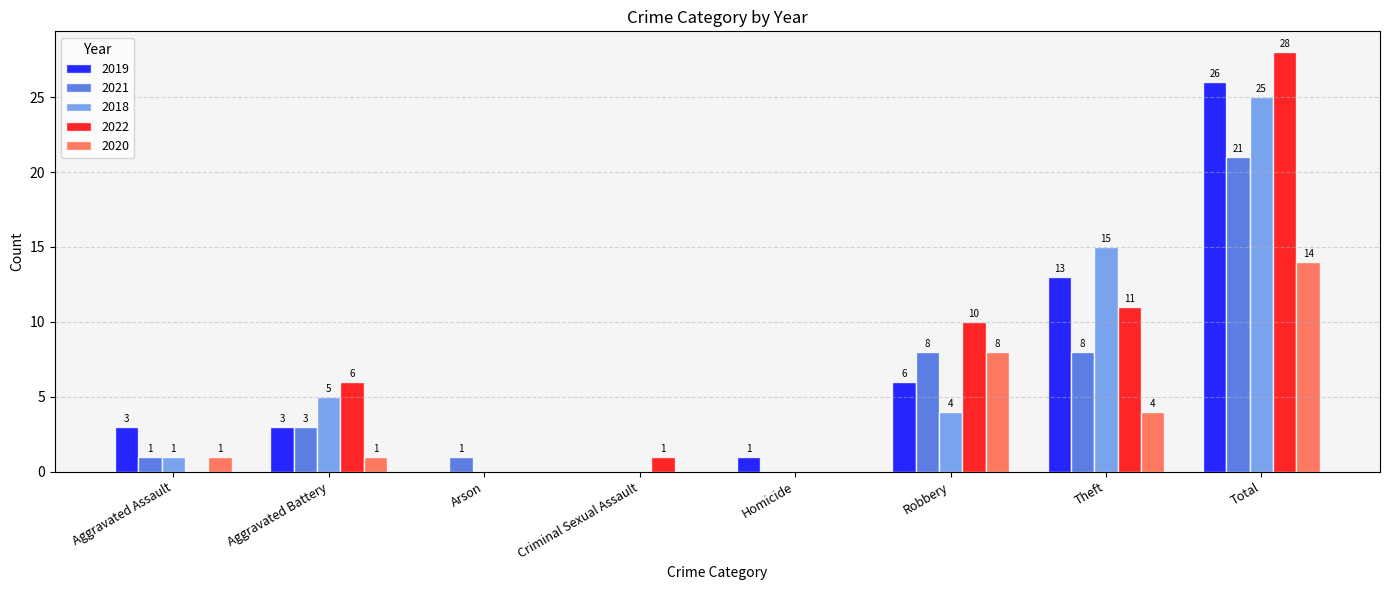

Reading left to right, extract all data points from this chart.

2019: Aggravated Assault=3	Aggravated Battery=3	Arson=0	Criminal Sexual Assault=0	Homicide=1	Robbery=6	Theft=13	Total=26
2021: Aggravated Assault=1	Aggravated Battery=3	Arson=1	Criminal Sexual Assault=0	Homicide=0	Robbery=8	Theft=8	Total=21
2018: Aggravated Assault=1	Aggravated Battery=5	Arson=0	Criminal Sexual Assault=0	Homicide=0	Robbery=4	Theft=15	Total=25
2022: Aggravated Assault=0	Aggravated Battery=6	Arson=0	Criminal Sexual Assault=1	Homicide=0	Robbery=10	Theft=11	Total=28
2020: Aggravated Assault=1	Aggravated Battery=1	Arson=0	Criminal Sexual Assault=0	Homicide=0	Robbery=8	Theft=4	Total=14